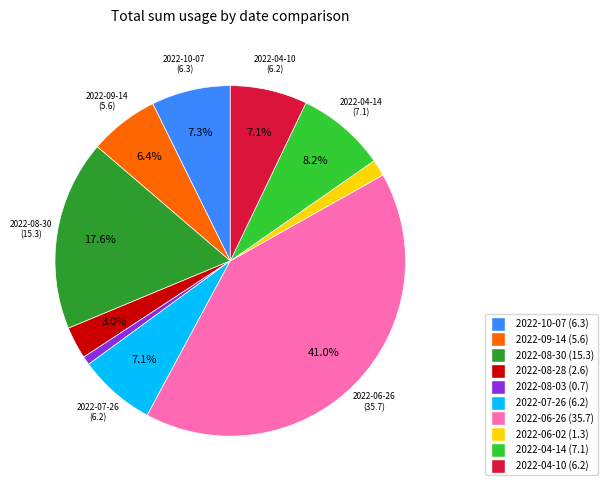

What percentage is the 2022-08-30 slice, to the nearest percent?

18%